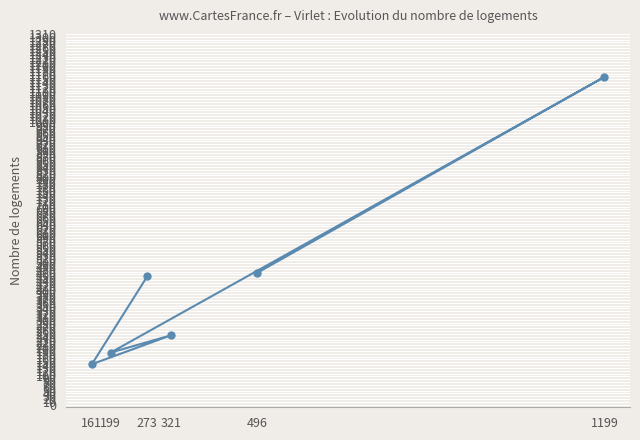

Read the value at 199, to the nearest 100.

200